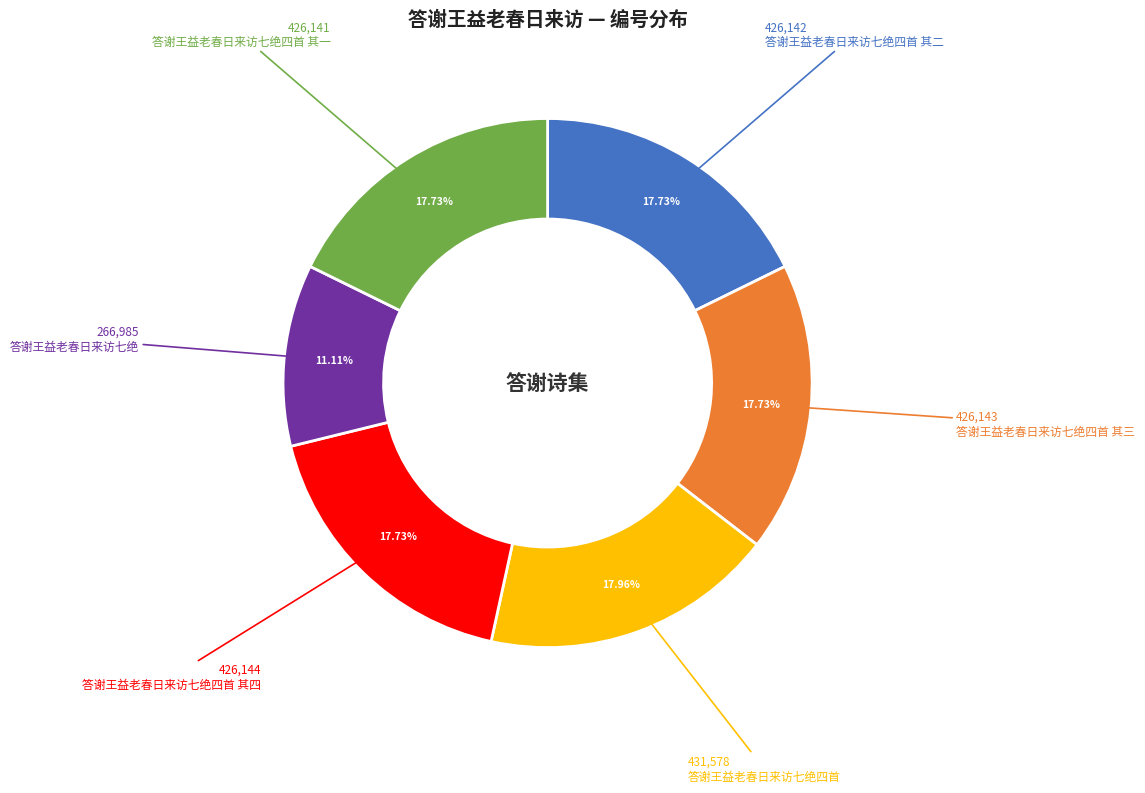

Approximately how many times larger is the value at 答谢王益老春日来访七绝四首 compared to 答谢王益老春日来访七绝四首 其三?

1.0